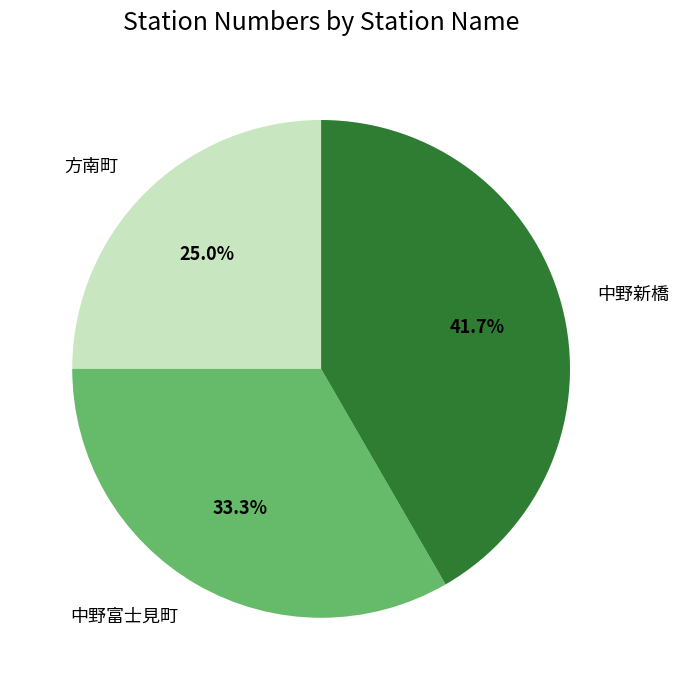

Does any single category account for the majority?

No